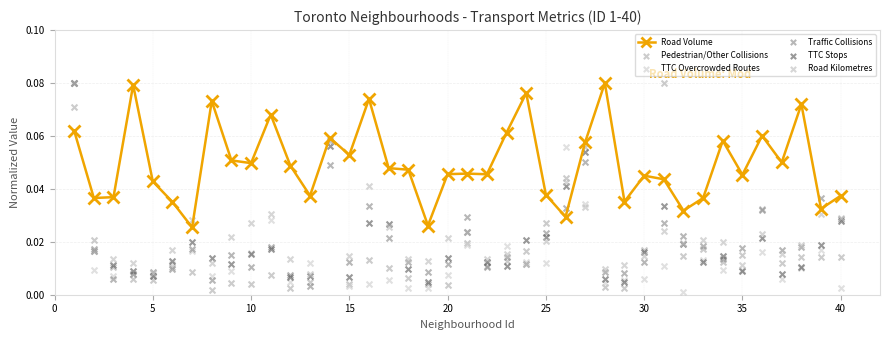

How many Road Volume values are between 0 and 1?

40